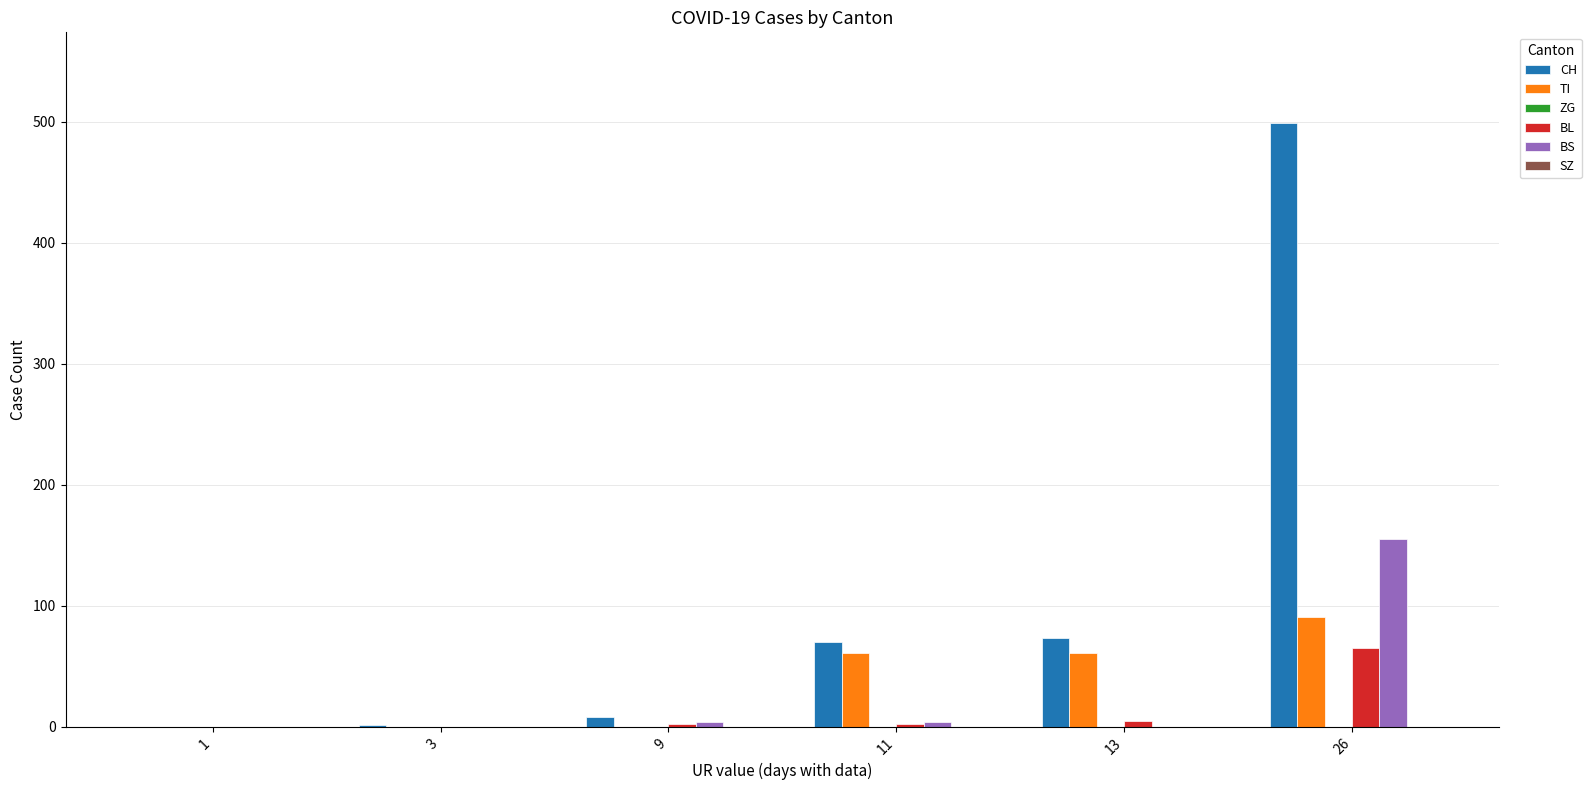

The value of TI at 1 is -54. True or false?

False